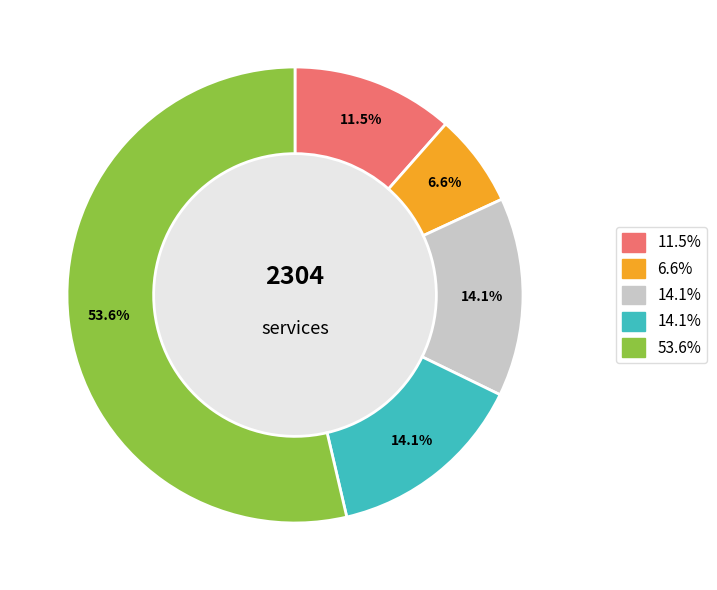

Does any single category account for the majority?

Yes